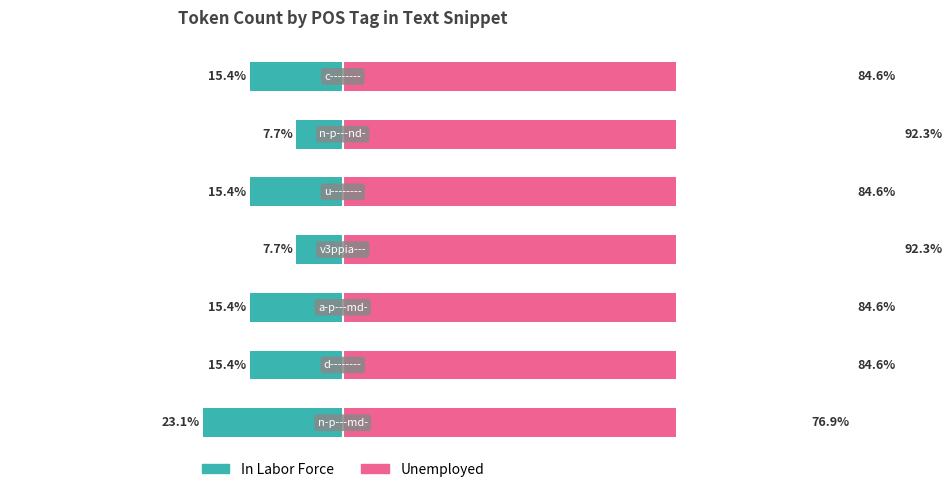

Is the value of Unemployed at 5 greater than the value of In Labor Force at 5?

Yes